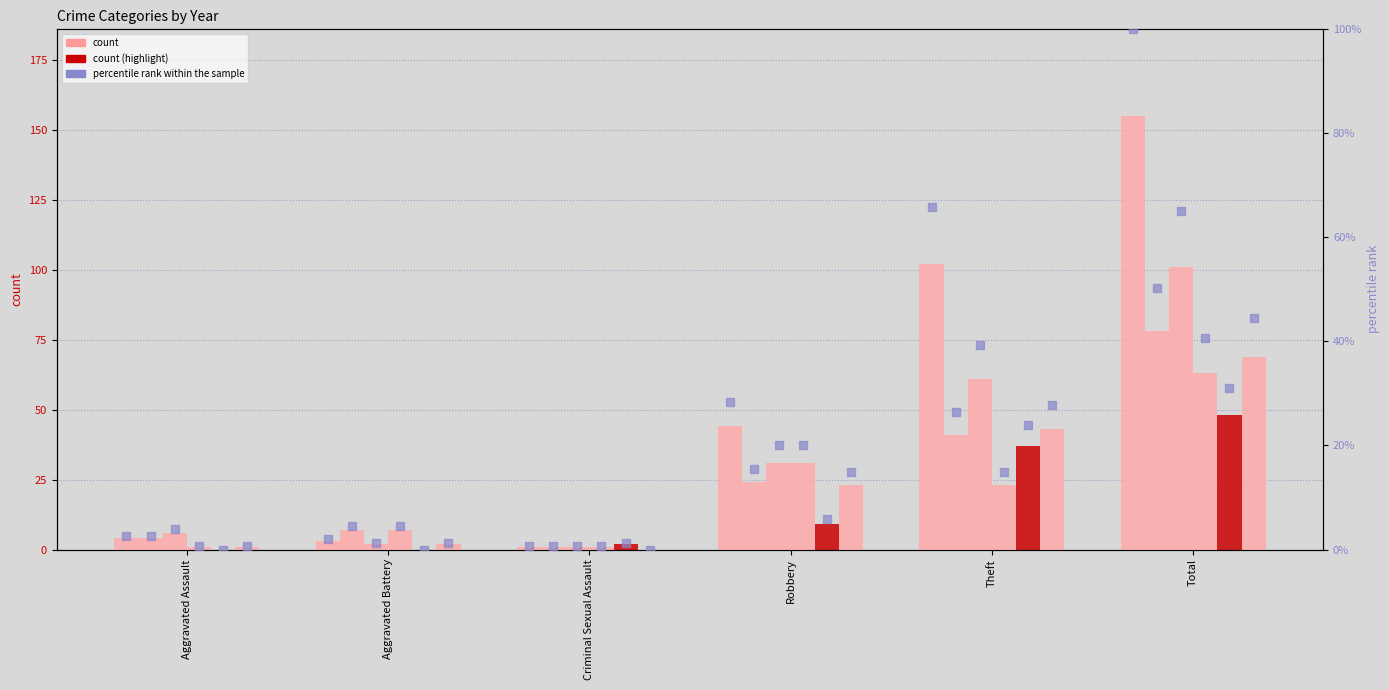

What is the total value across all series at Aggravated Assault?

15.6